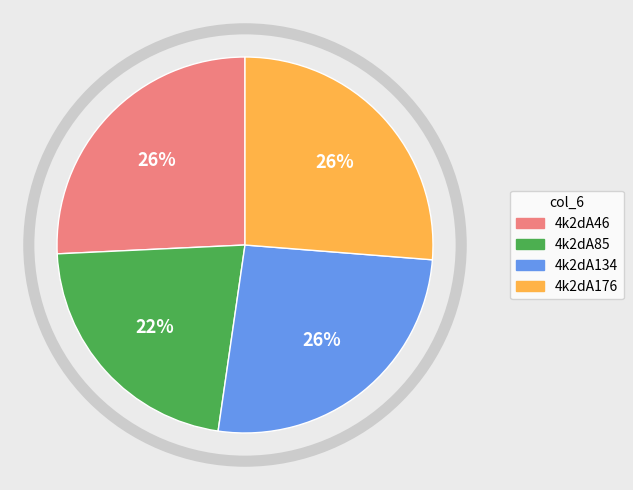

Which category has the smallest portion of the pie?

4k2dA85